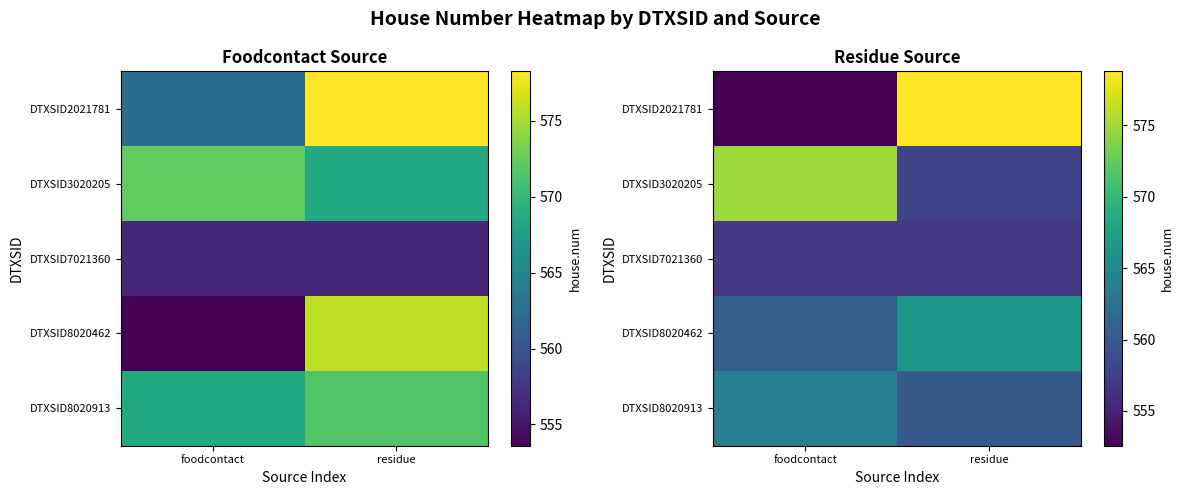

What is the average value of the DTXSID7021360 series?

557.0